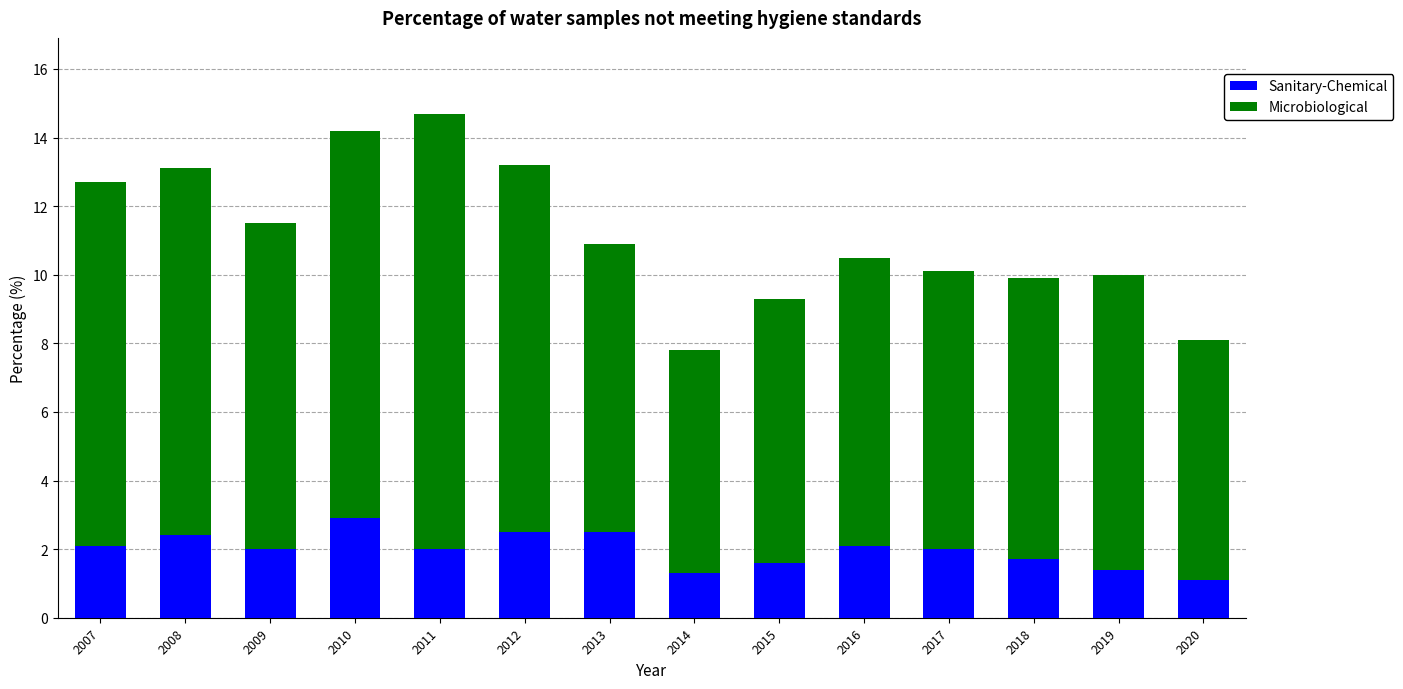

Reading left to right, list the values for the Sanitary-Chemical series.

2.1	2.4	2.0	2.9	2.0	2.5	2.5	1.3	1.6	2.1	2.0	1.7	1.4	1.1